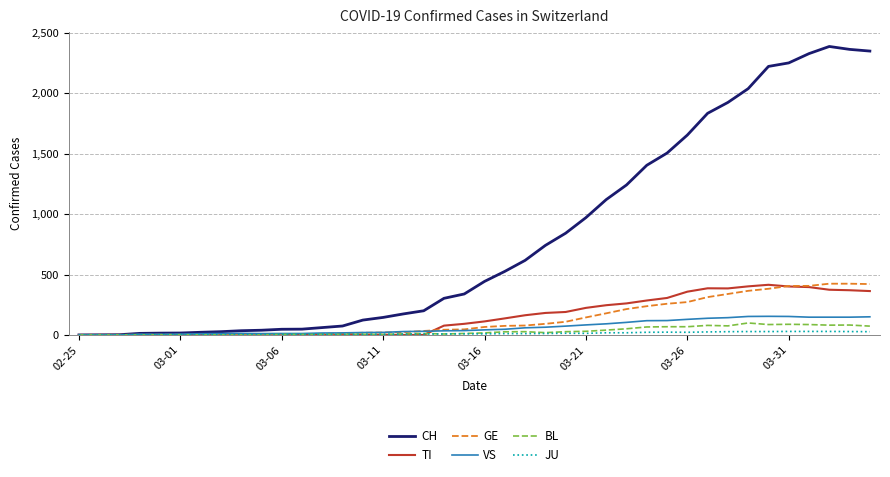

Which series has the largest total across all categories?

CH